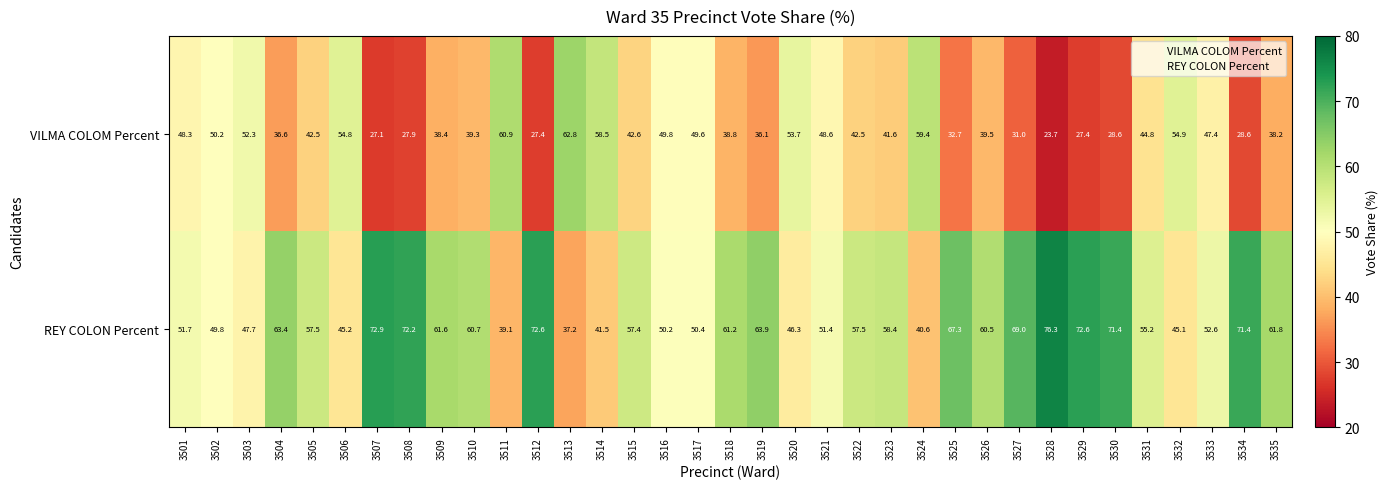

How many series are shown in this chart?

2